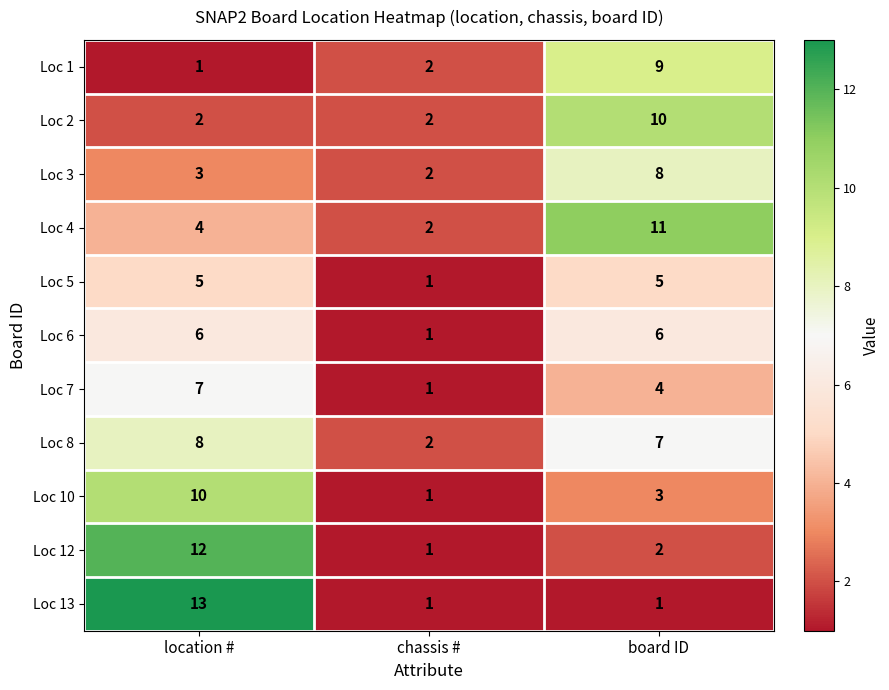

Count the number of categories in the chart.

3